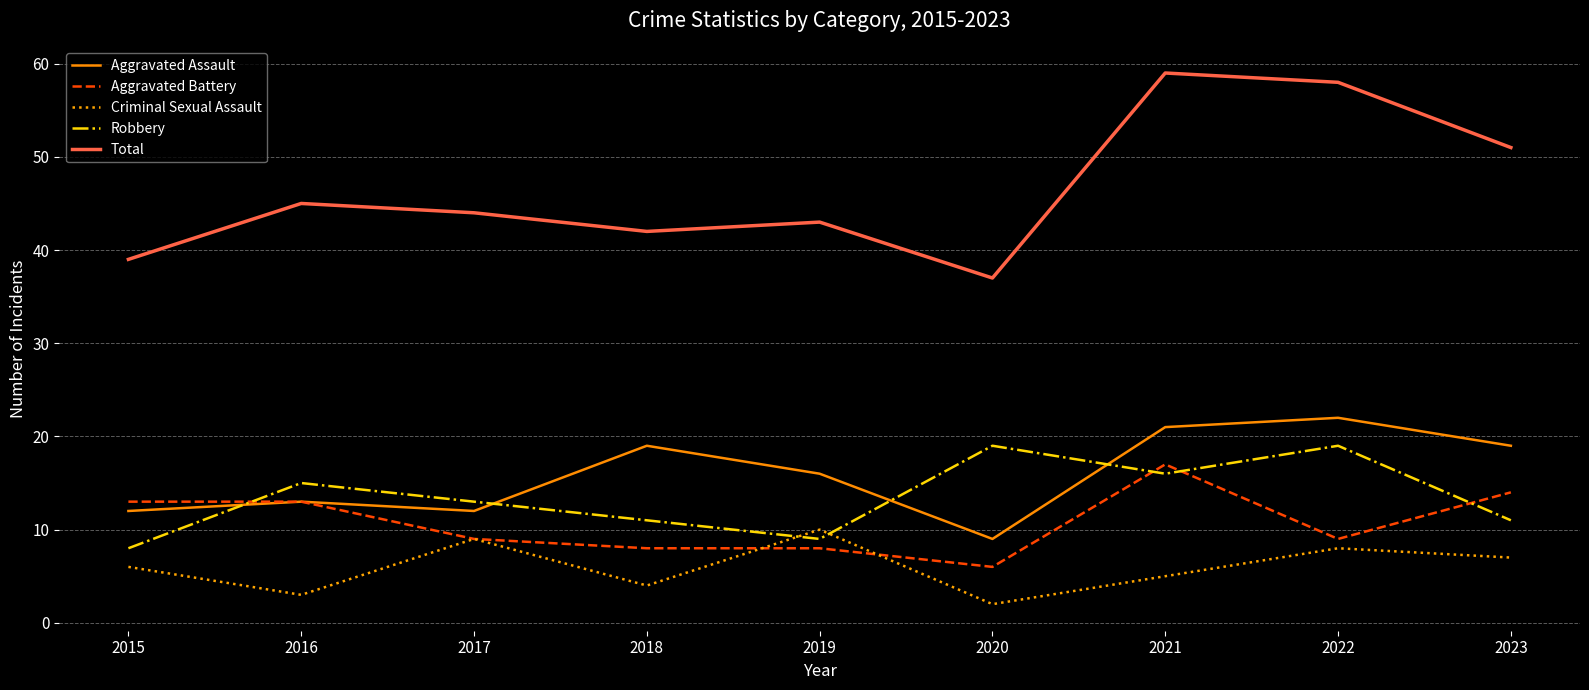

The value of Aggravated Battery at 2018 is 8. True or false?

True